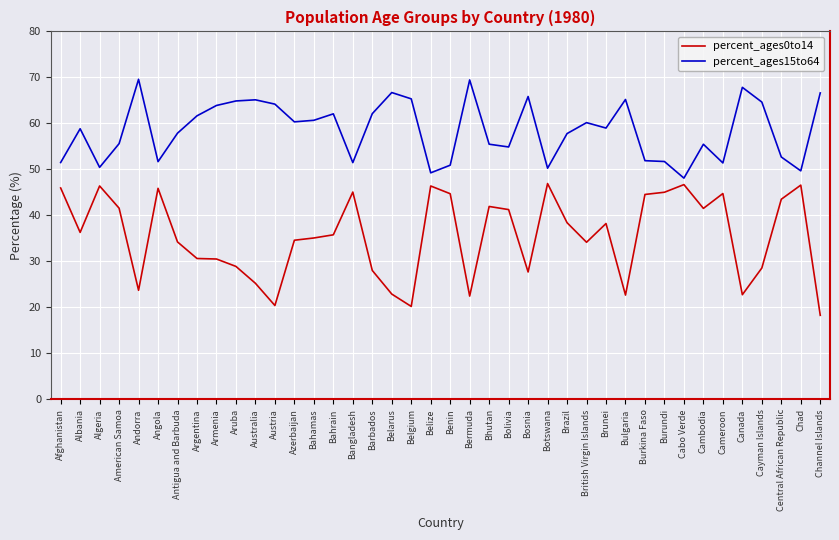

At which label does percent_ages15to64 reach its minimum?

Cabo Verde